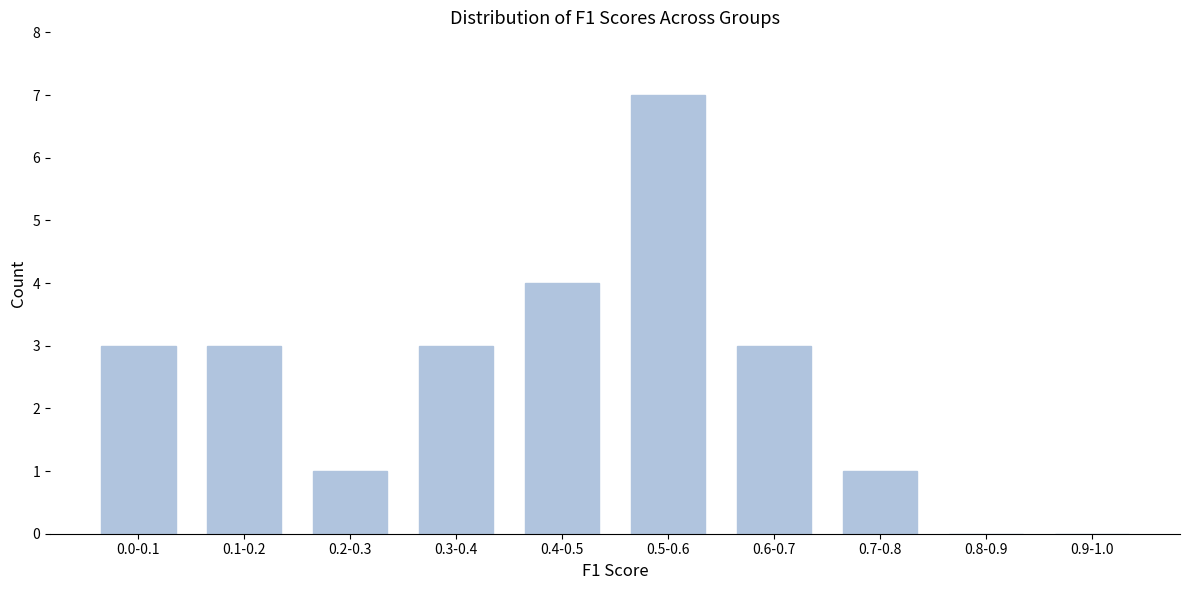

Reading right to left, list all the values displayed in this chart.

0.9-1.0=0	0.8-0.9=0	0.7-0.8=1	0.6-0.7=3	0.5-0.6=7	0.4-0.5=4	0.3-0.4=3	0.2-0.3=1	0.1-0.2=3	0.0-0.1=3